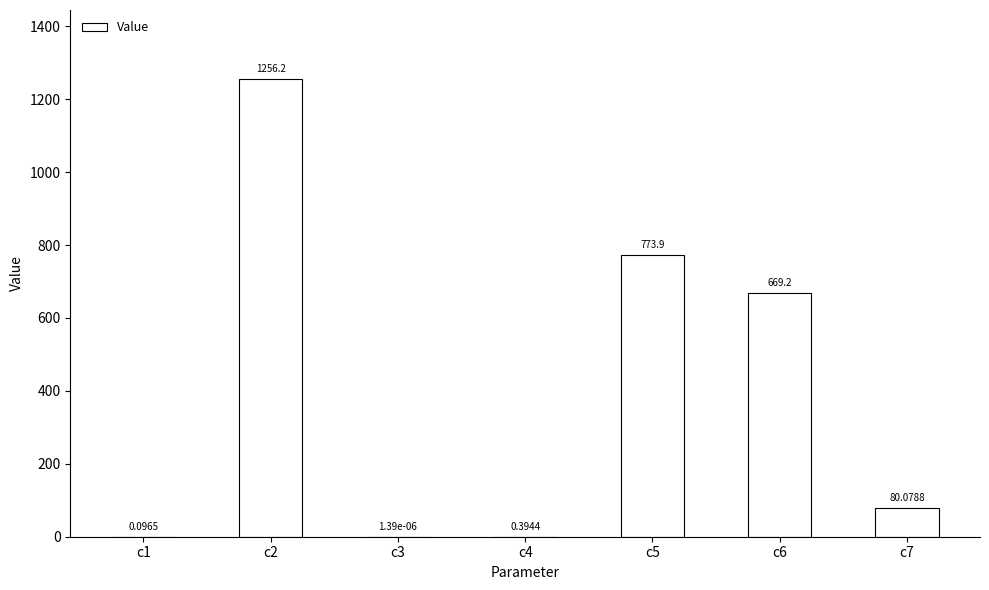

What is the sum of the values at c6 and c3?

669.2